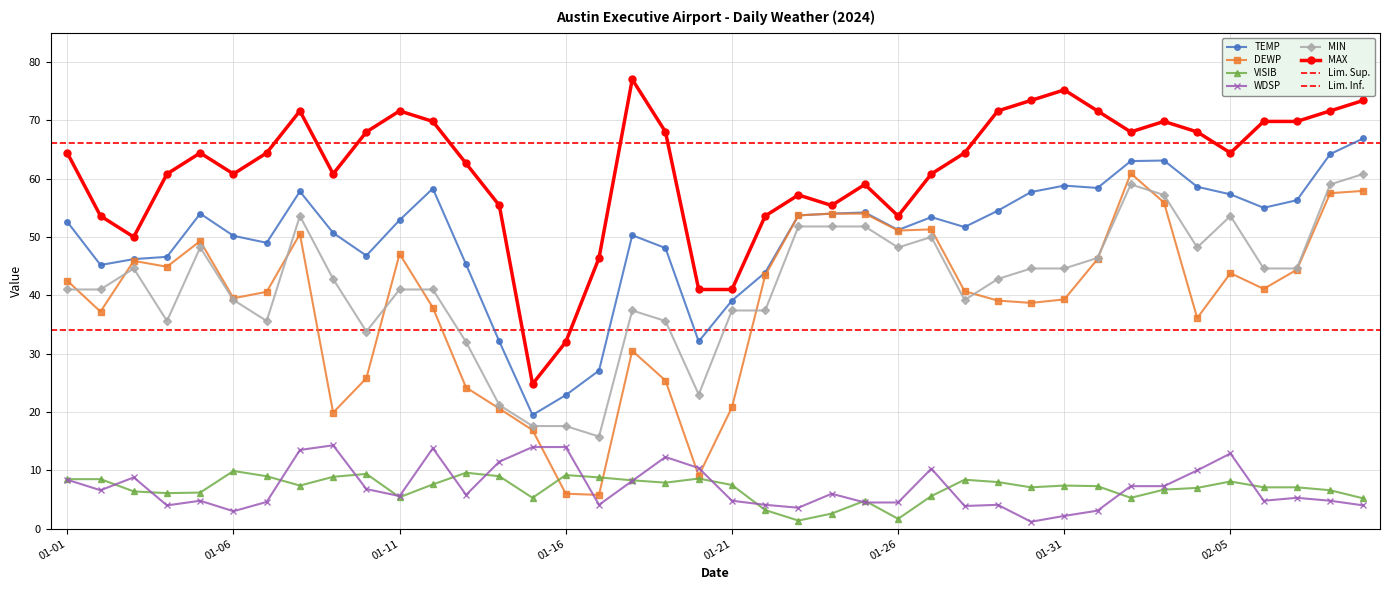

Is it true that TEMP equals 19.4 at 01-26?

False